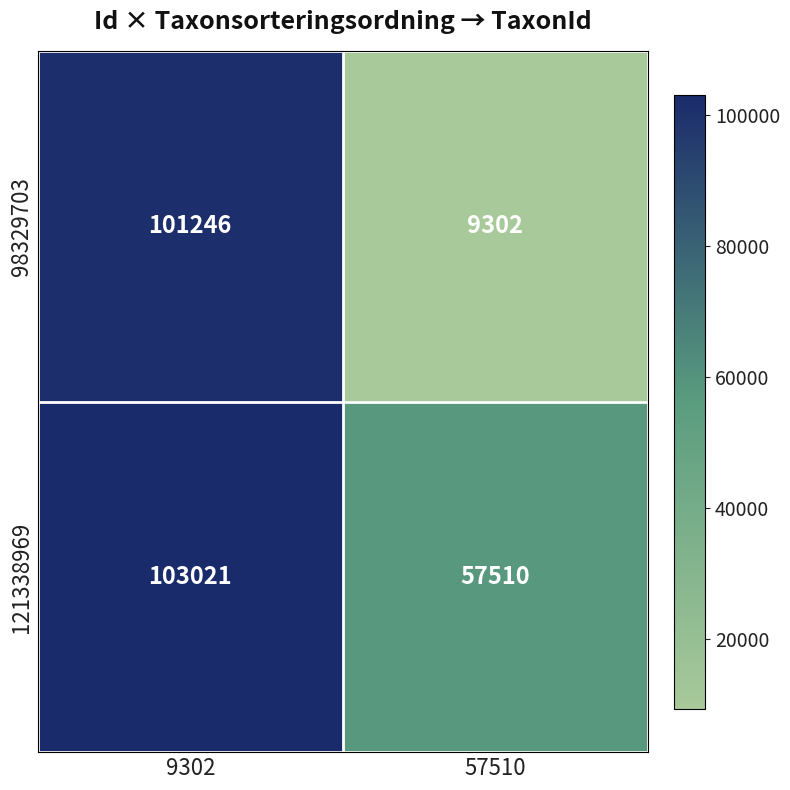

Reading left to right, extract all data points from this chart.

98329703: 9302=101246	57510=9302
121338969: 9302=103021	57510=57510